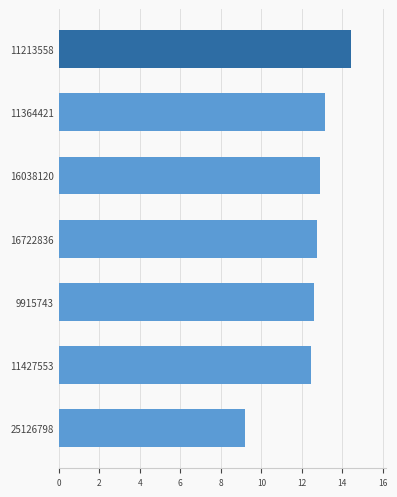

Are the bars horizontal?

Yes